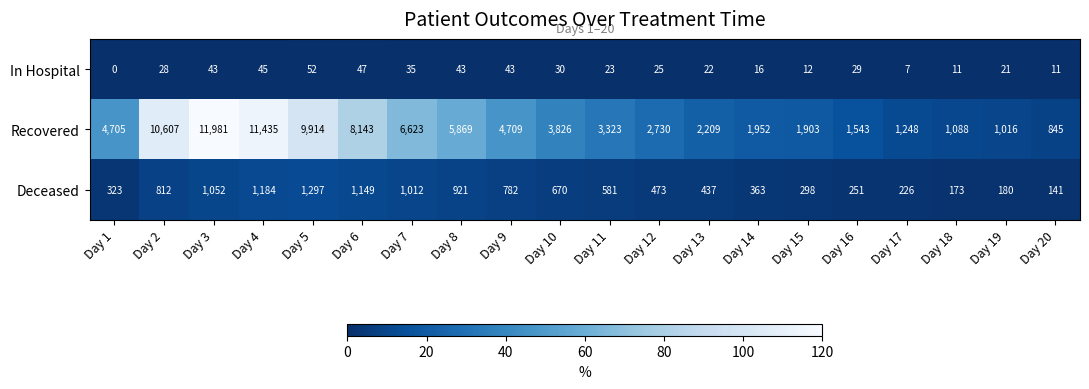

Is it true that In Hospital equals 45 at Day 4?

True